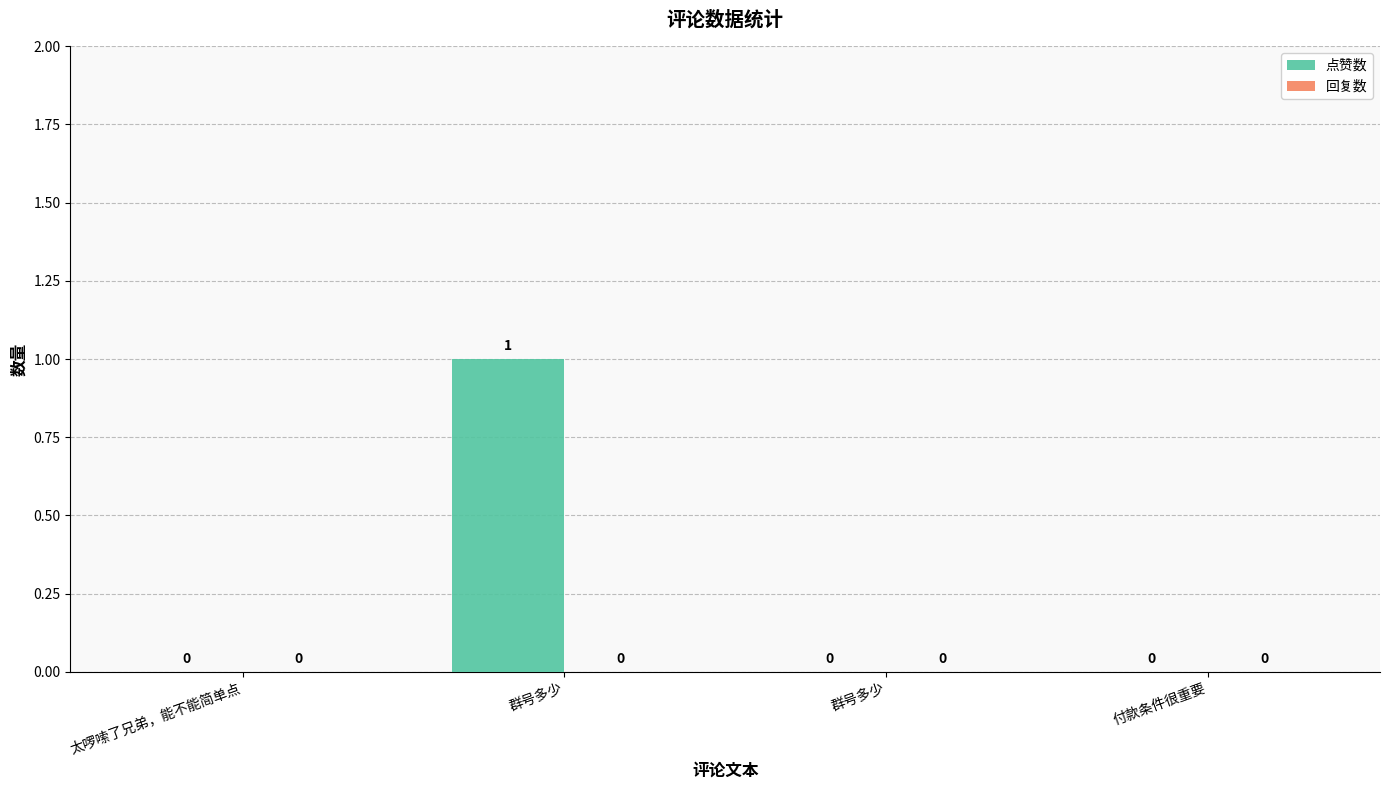

Count the number of categories in the chart.

4